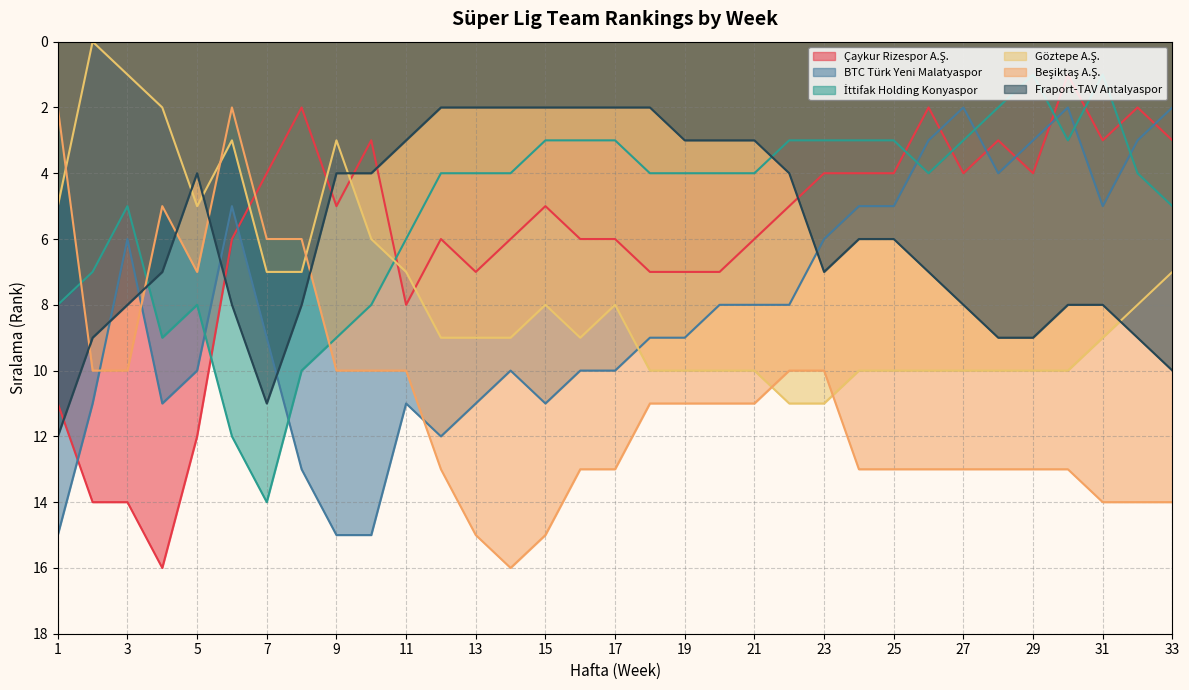

Where do Göztepe A.Ş. and İttifak Holding Konyaspor first cross each other?

10 and 11